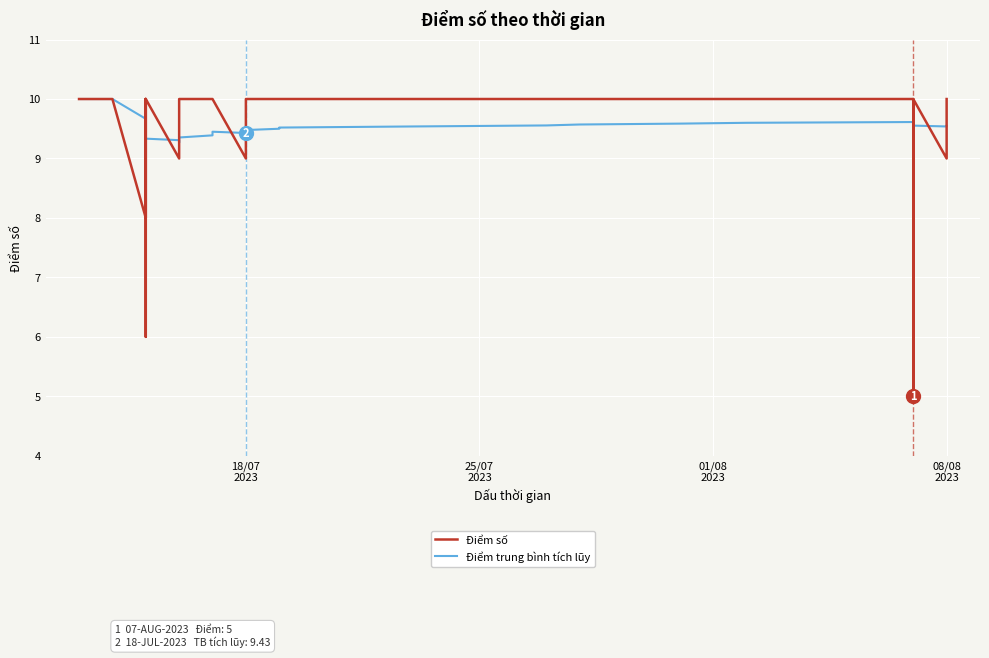

What is the label of the 26th point from the left?

25